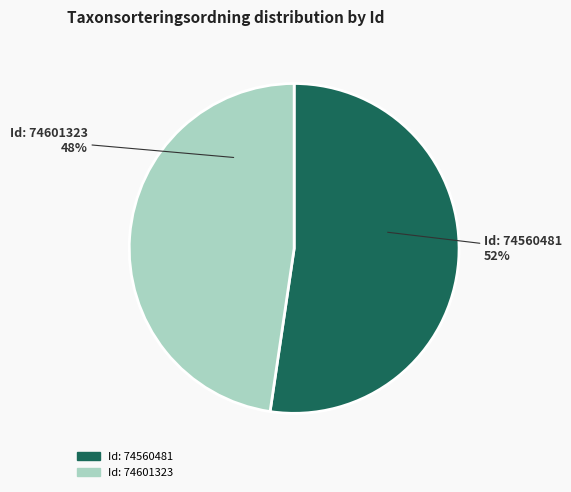

To the nearest percent, what is the average slice percentage?

50%